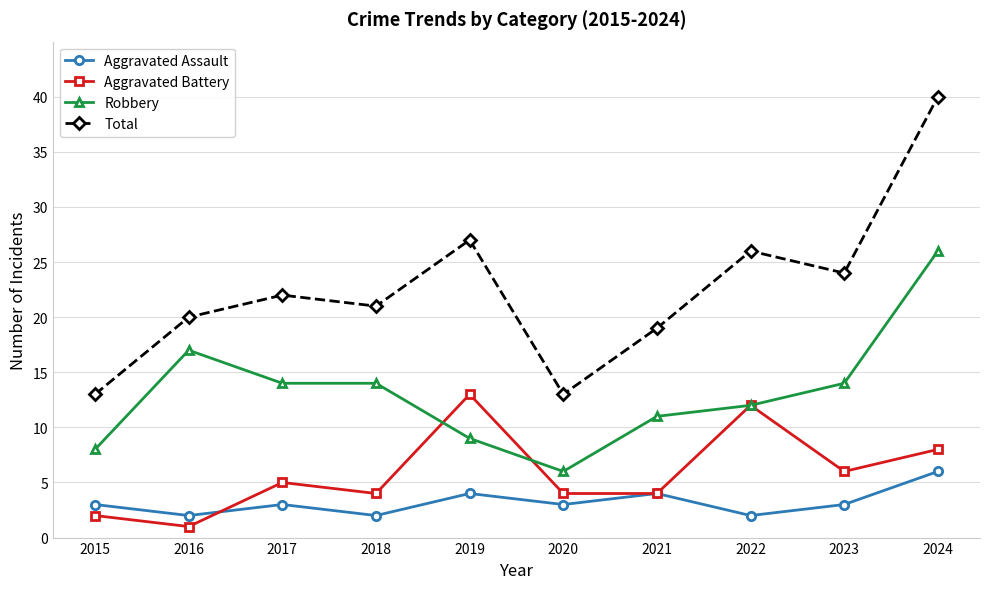

How many values in the Robbery series are below 14?

5